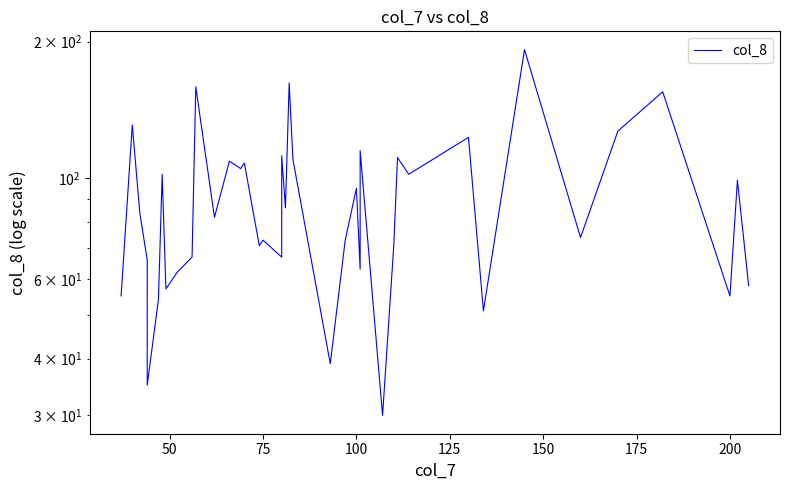

How many values are below 84?

20